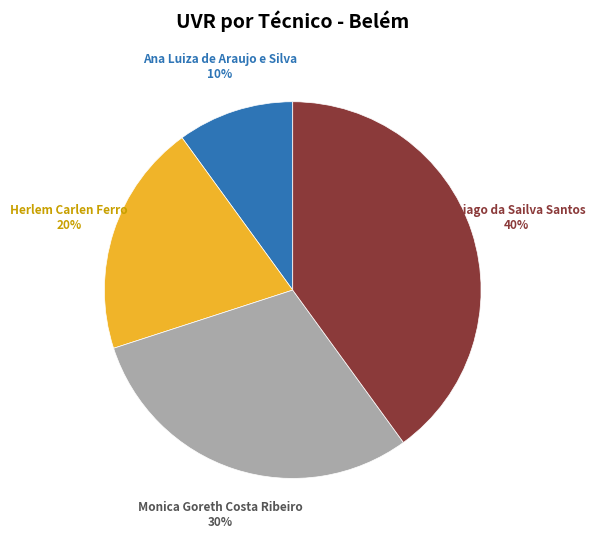

Approximately how many times larger is the value at Herlem Carlen Ferro compared to Monica Goreth Costa Ribeiro?

0.7